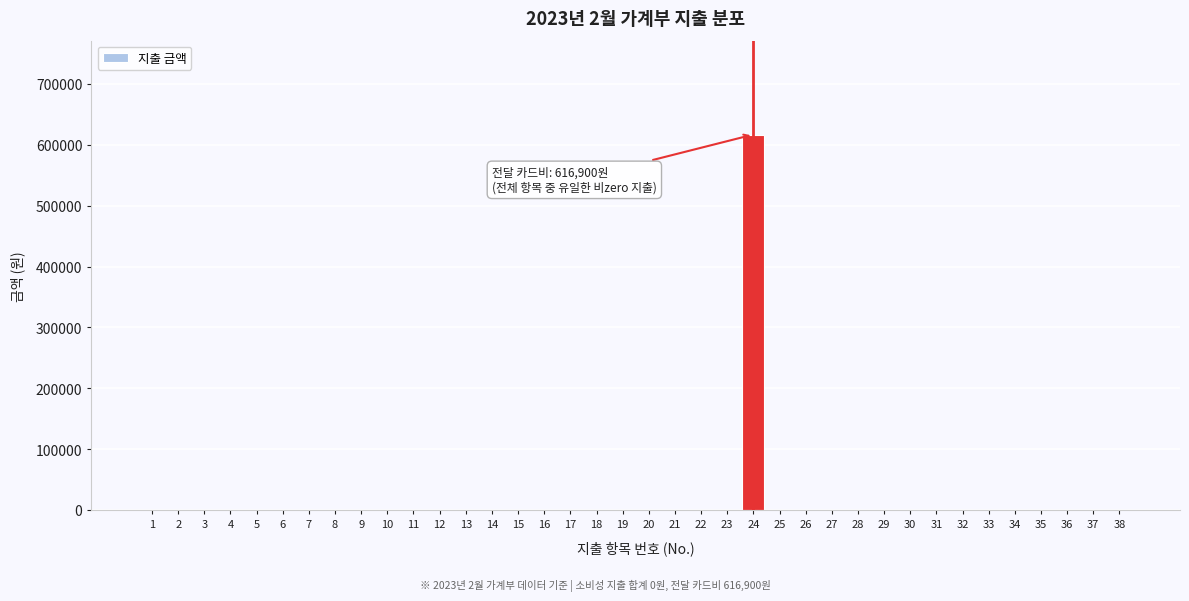

The value at 26 is -211236. True or false?

False